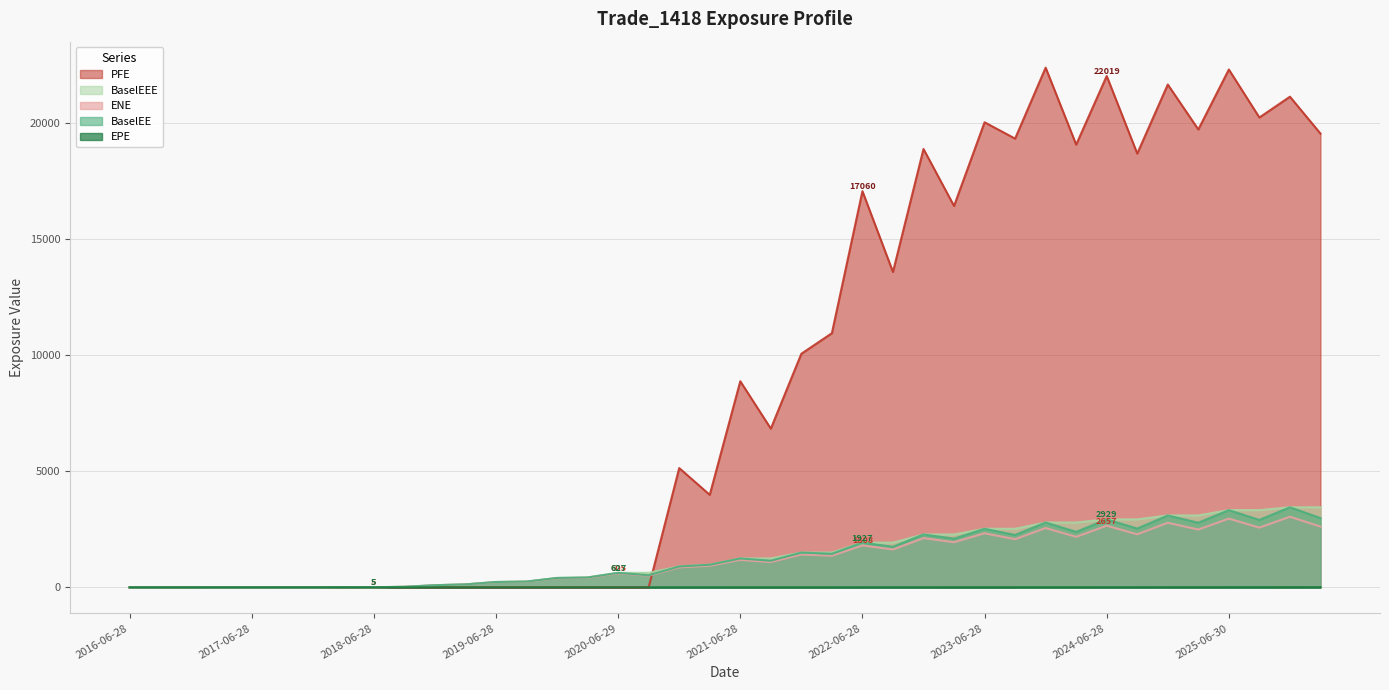

Which category has the lowest value across all series?

2016-06-28